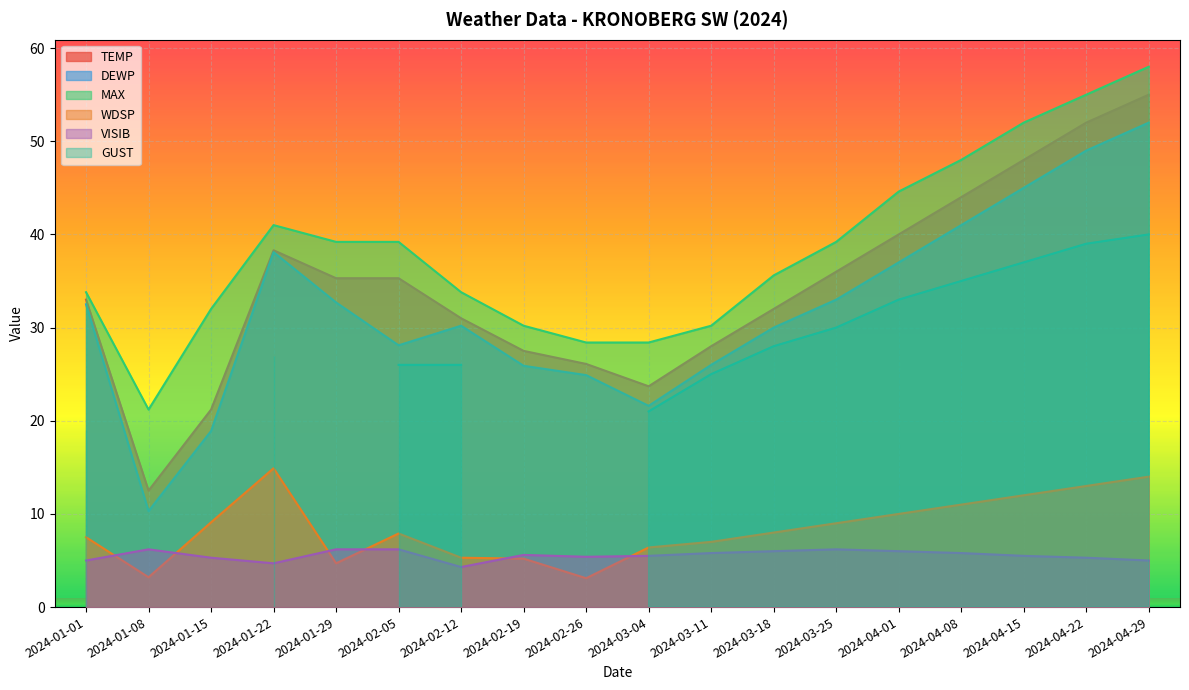

True or false: TEMP has a value of 48.0 at 2024-04-15.

True